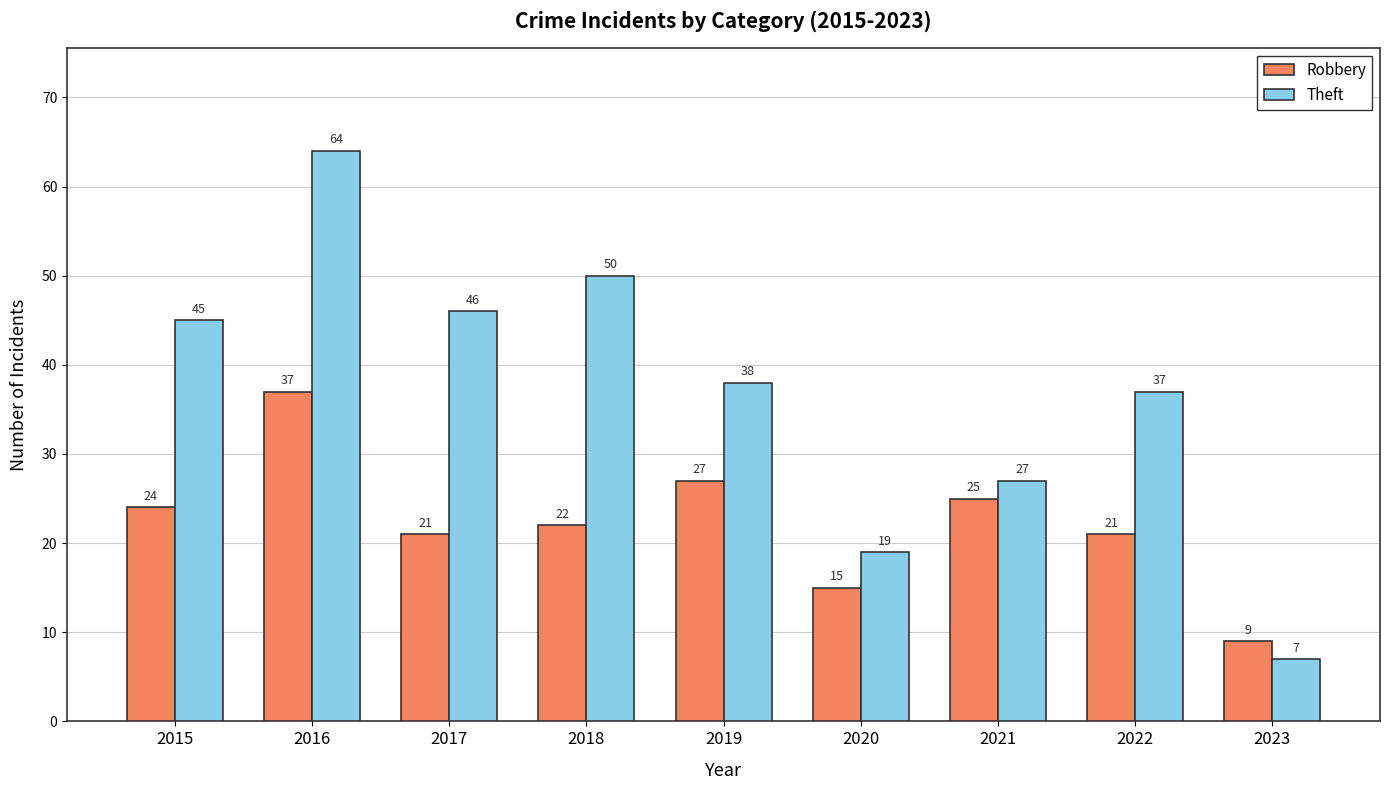

What is the difference between the maximum and minimum values in the Robbery series?

28